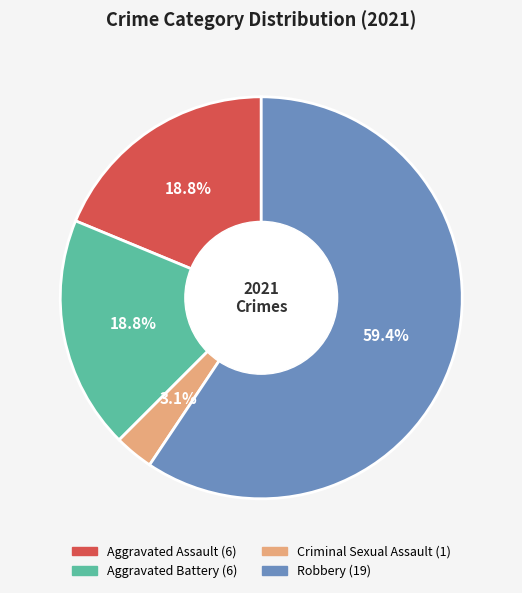

True or false: Aggravated Battery accounts for 19% of the total.

True